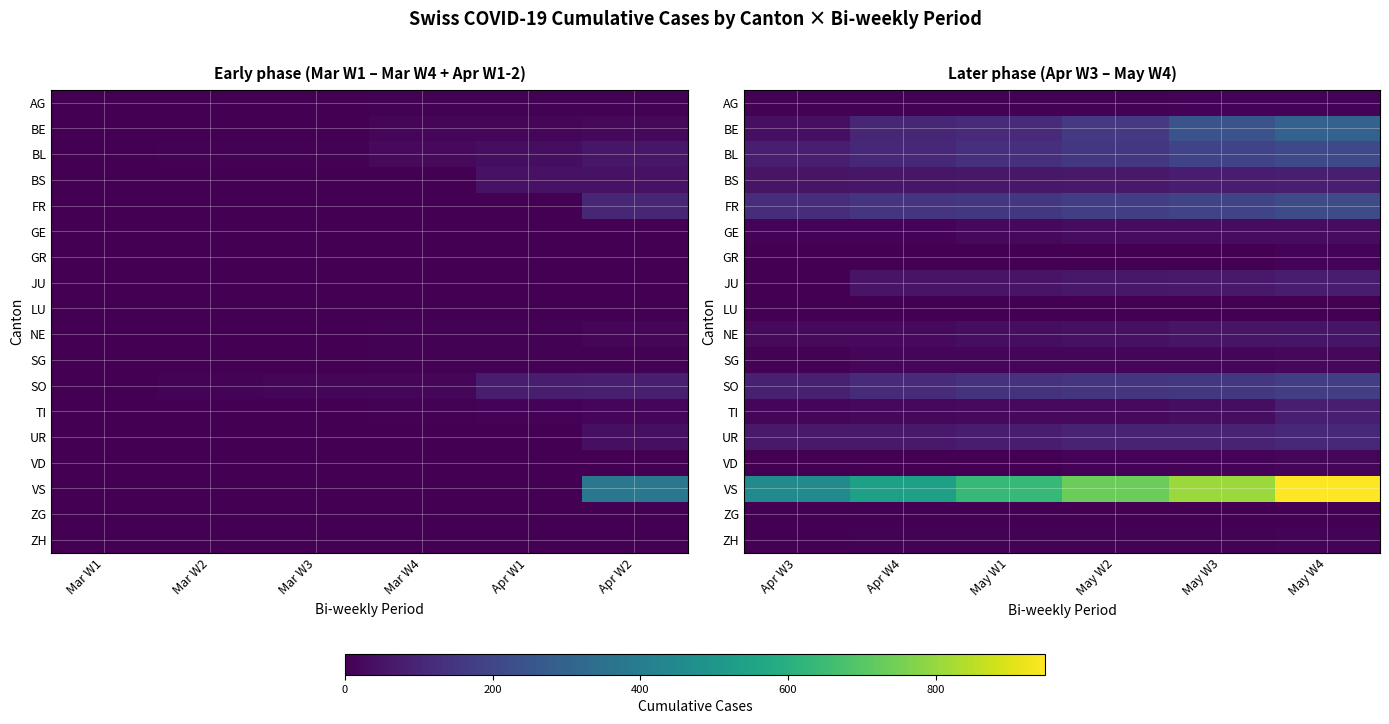

What value does the AG series have at May W2?

7